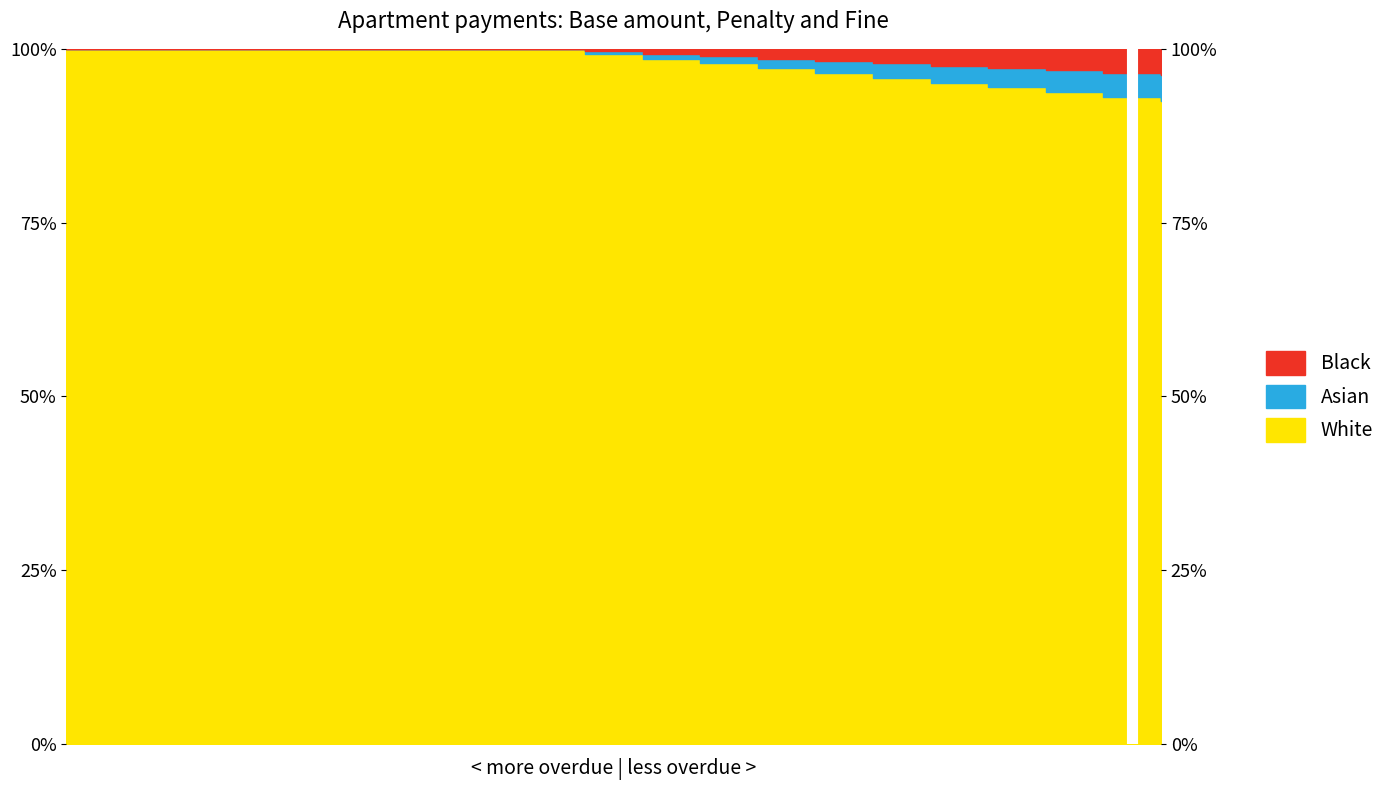

True or false: Asian has a value of 1.0 at 5.

True